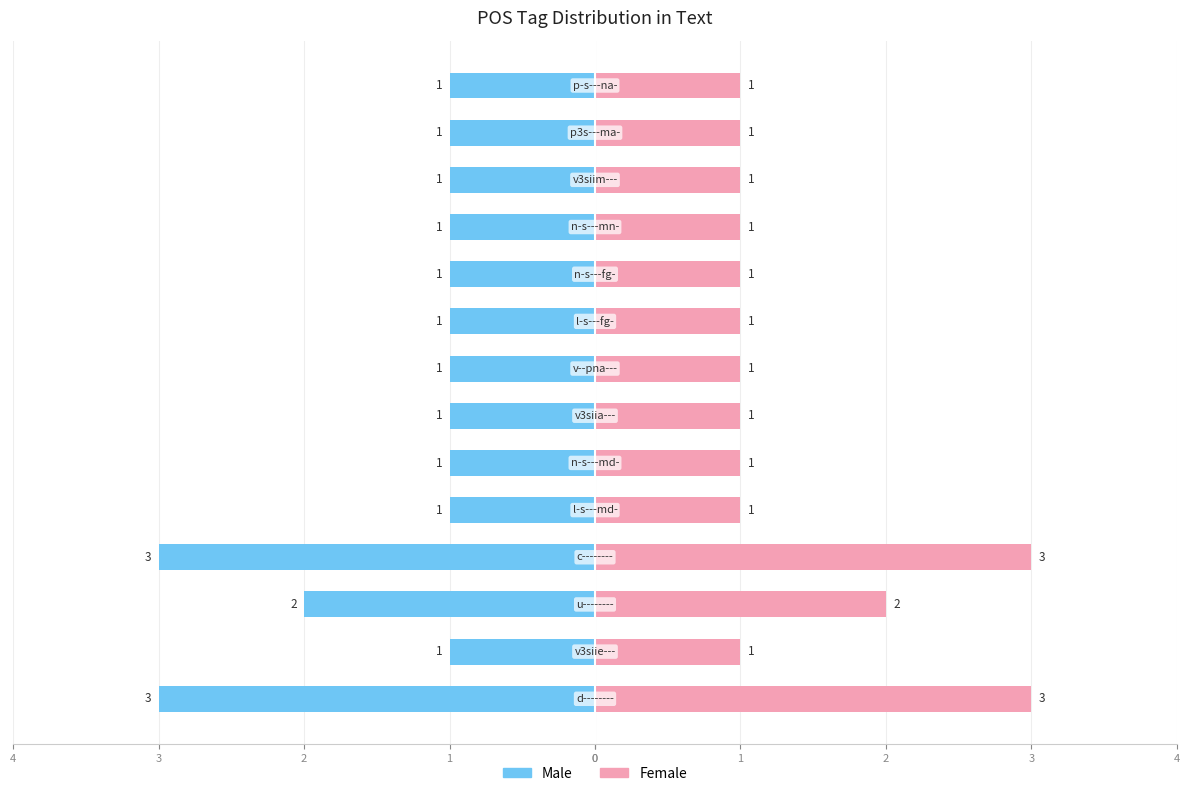

True or false: Female has a value of 2 at 3.

False